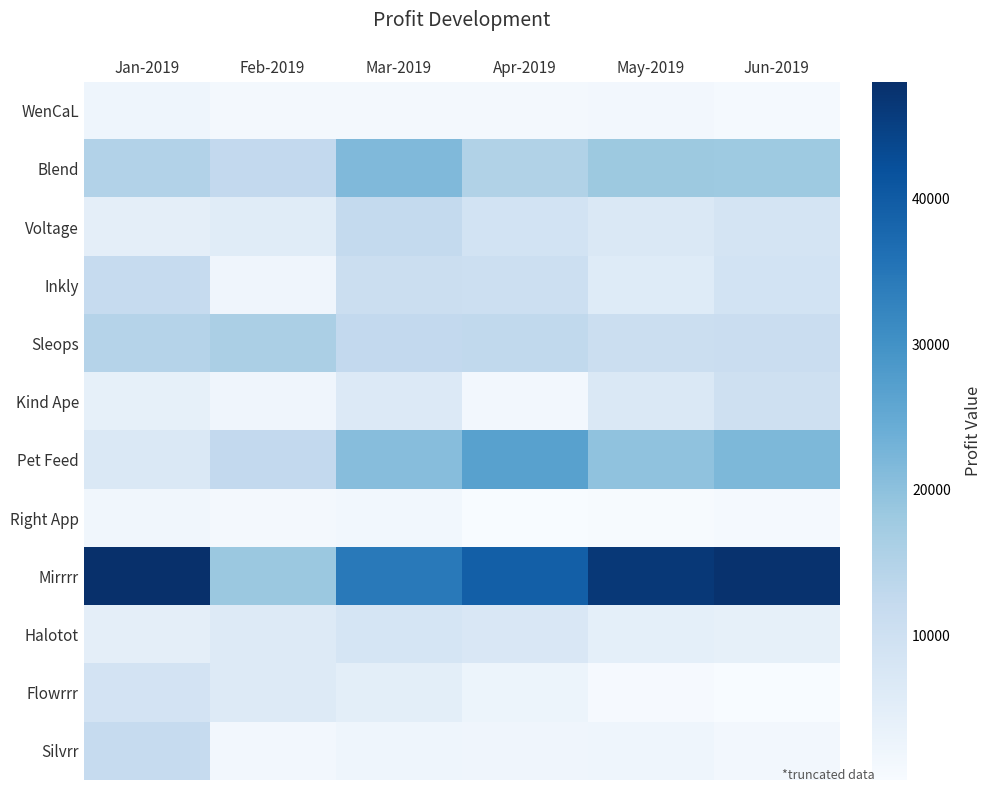

Which category has the highest value across all series?

Jan-2019